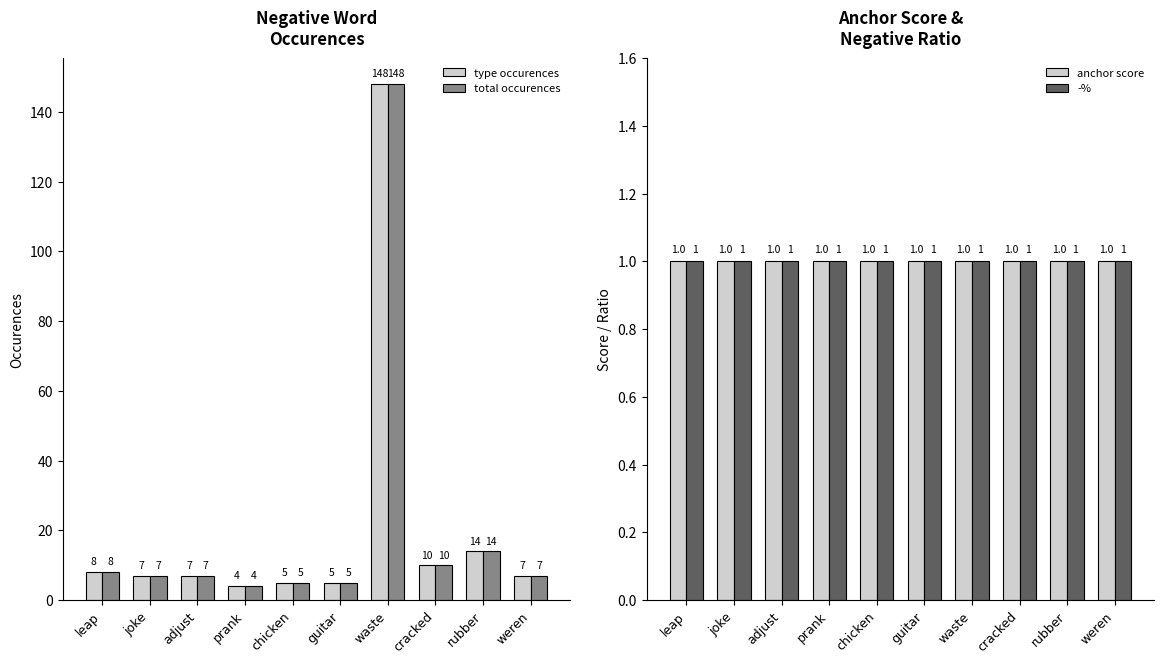

At which label does total occurences first exceed 7?

leap